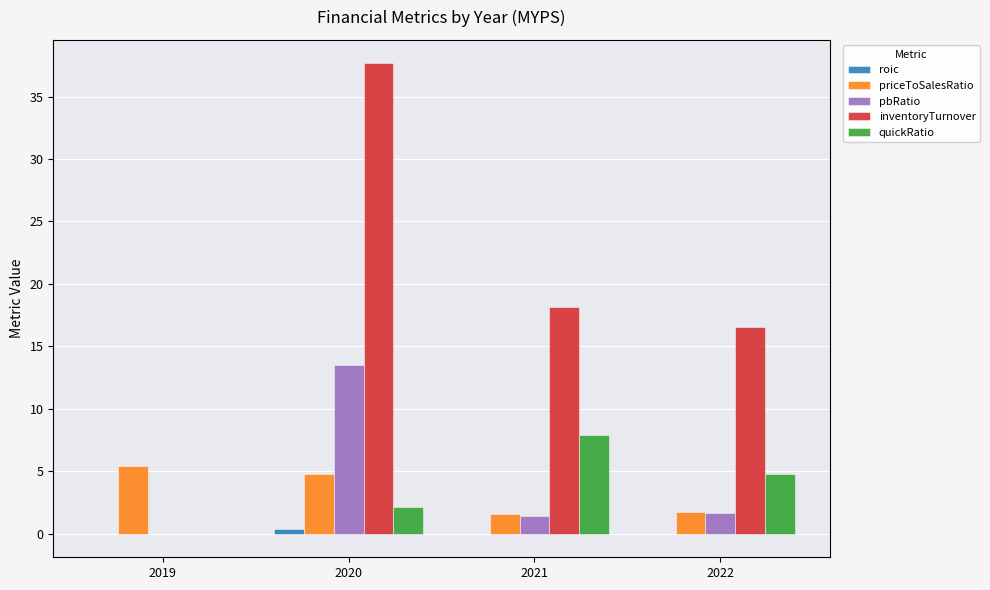

What is the sum of all inventoryTurnover values?

72.4